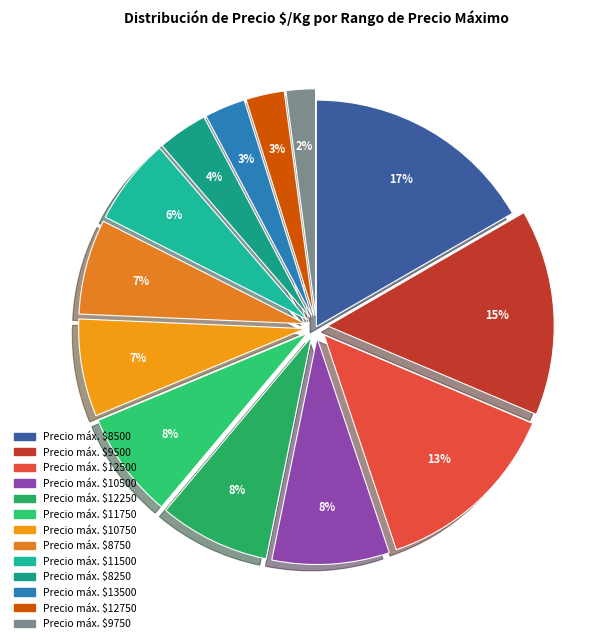

Count the number of slices in the pie.

13